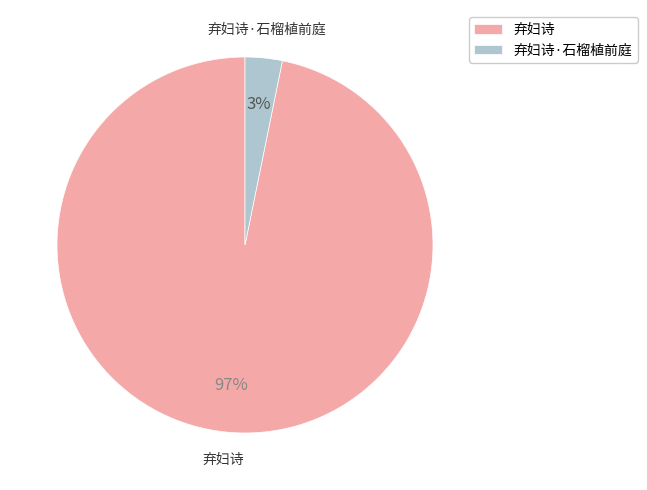

Do 弃妇诗 and 弃妇诗·石榴植前庭 together represent more than half of the pie?

Yes